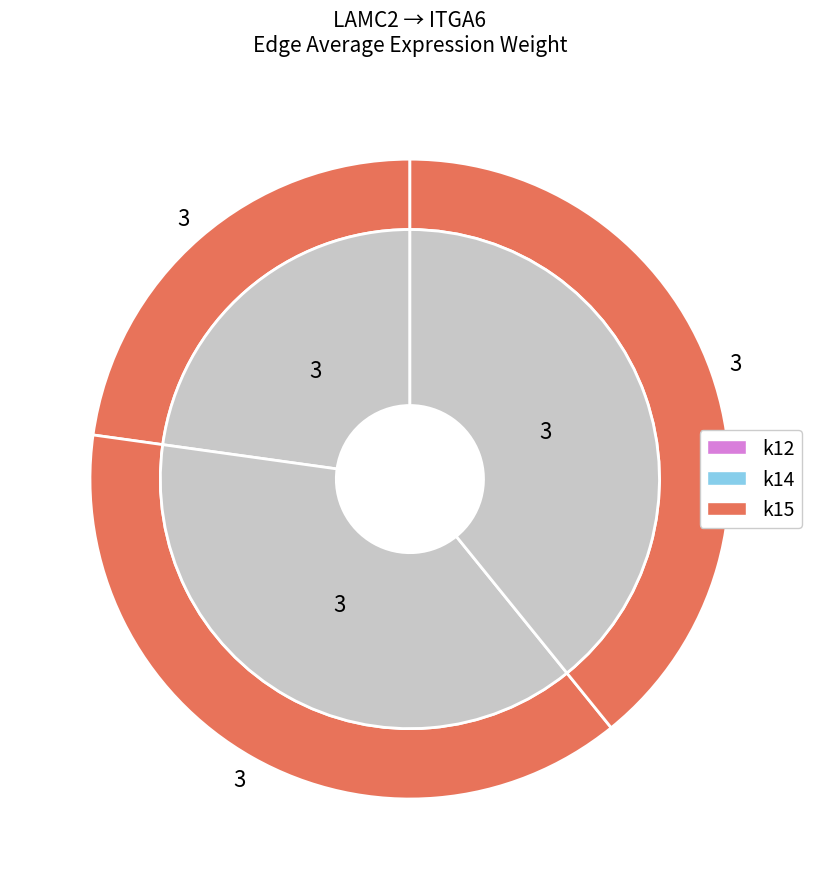

Which has a higher value, k15->k14 or k14->k14?

k15->k14